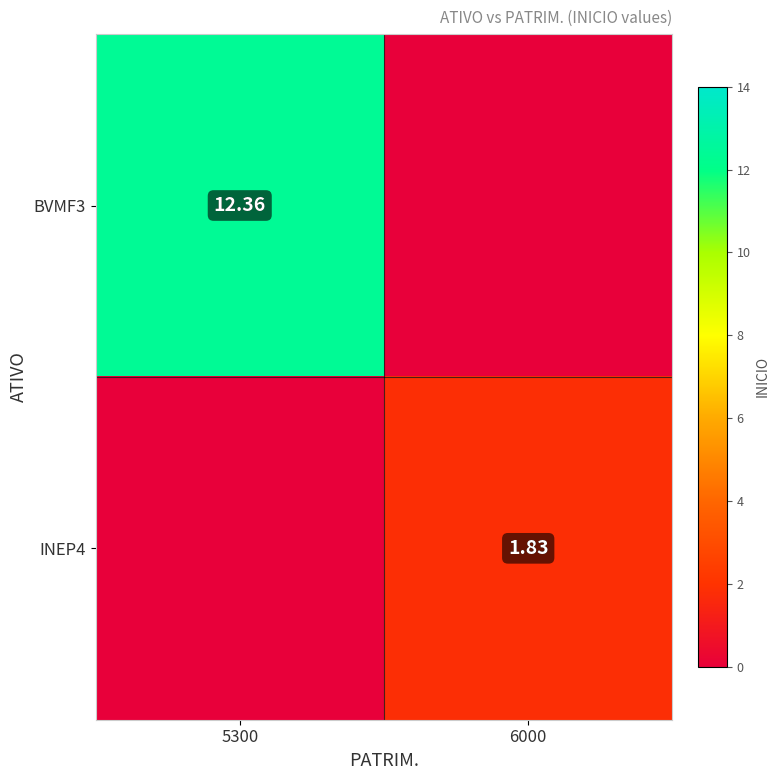

At 6000, list the series in order from largest to smallest.

INEP4, BVMF3